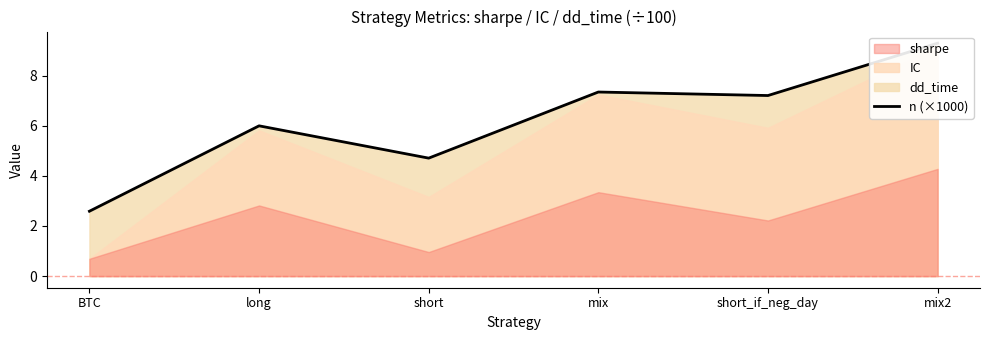

Reading left to right, what are all the values shown in this chart?

BTC=2.6	long=6.0	short=4.7	mix=7.3	short_if_neg_day=7.2	mix2=9.3